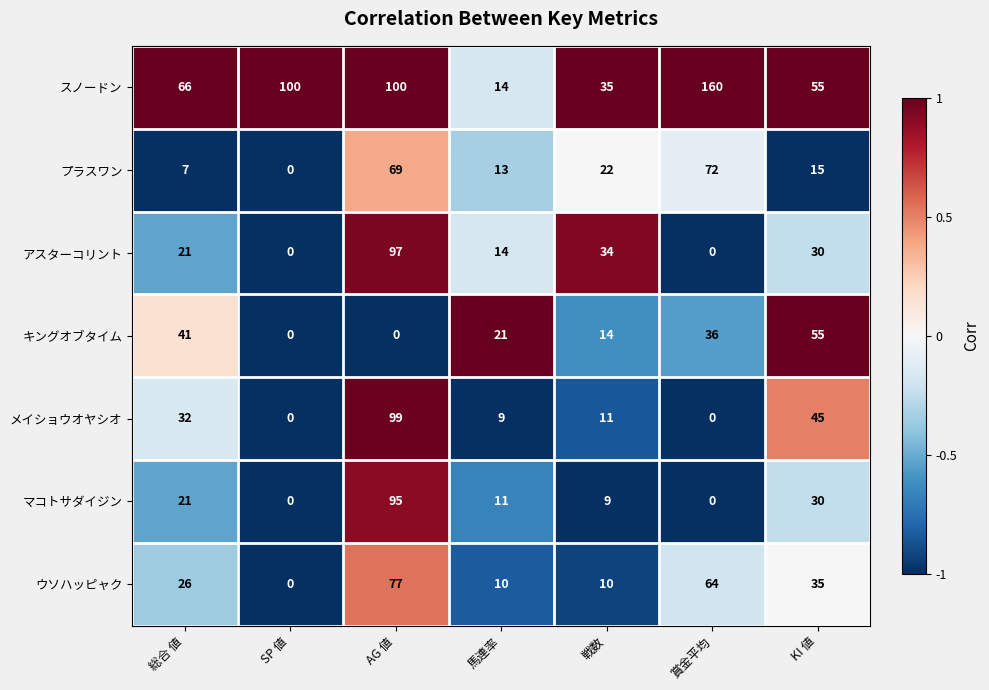

List the series in order of their peak value, highest first.

スノードン, メイショウオヤシオ, アスターコリント, マコトサダイジン, ウソハッピャク, プラスワン, キングオブタイム